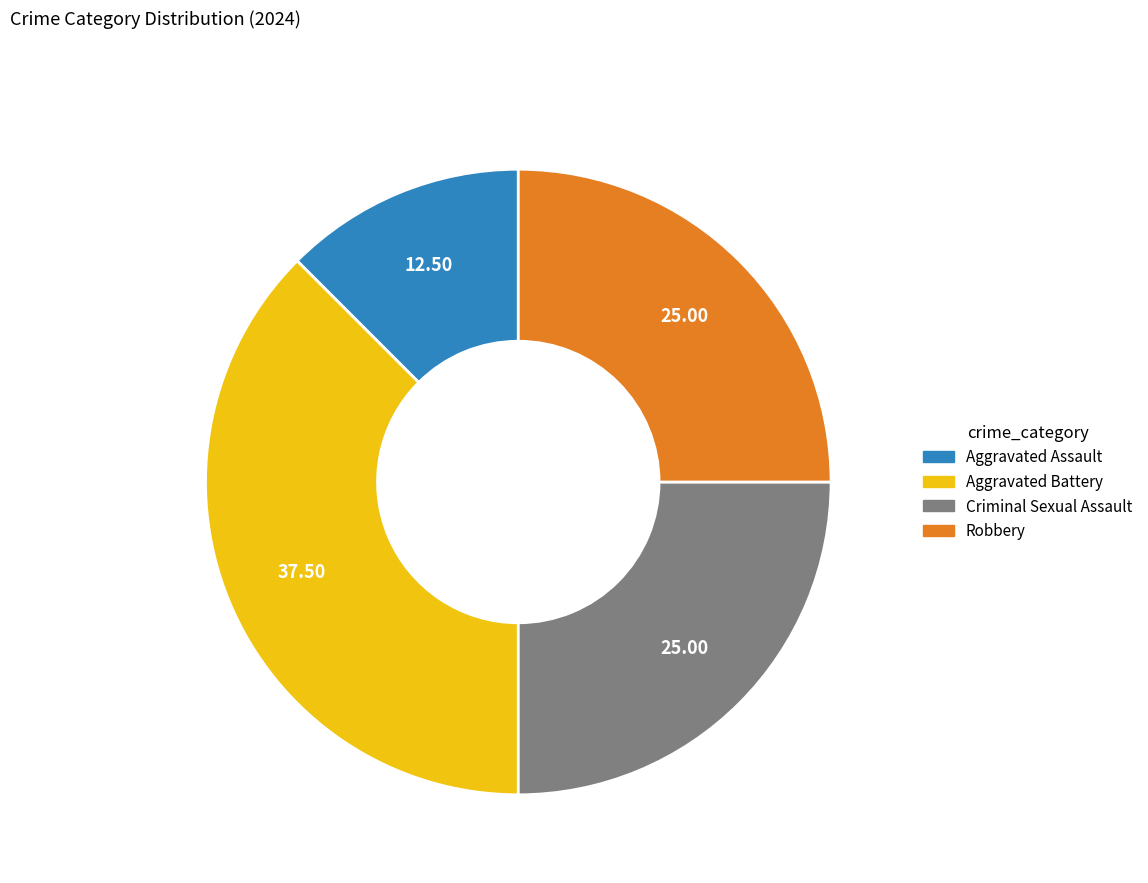

Approximately how many times larger is the value at Robbery compared to Aggravated Assault?

2.0